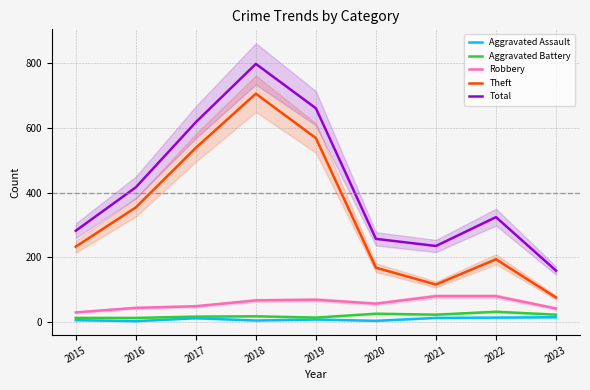

Reading left to right, extract all data points from this chart.

Aggravated Assault: 2015=6	2016=3	2017=12	2018=5	2019=8	2020=4	2021=13	2022=14	2023=15
Aggravated Battery: 2015=13	2016=13	2017=17	2018=18	2019=14	2020=26	2021=23	2022=32	2023=23
Robbery: 2015=30	2016=44	2017=49	2018=67	2019=69	2020=57	2021=80	2022=80	2023=42
Theft: 2015=233	2016=354	2017=538	2018=705	2019=568	2020=168	2021=116	2022=194	2023=76
Total: 2015=282	2016=416	2017=617	2018=797	2019=660	2020=257	2021=235	2022=324	2023=159